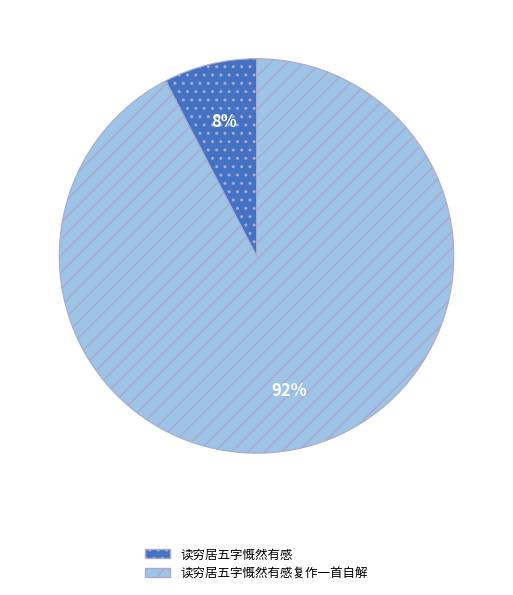

Count the number of slices in the pie.

2